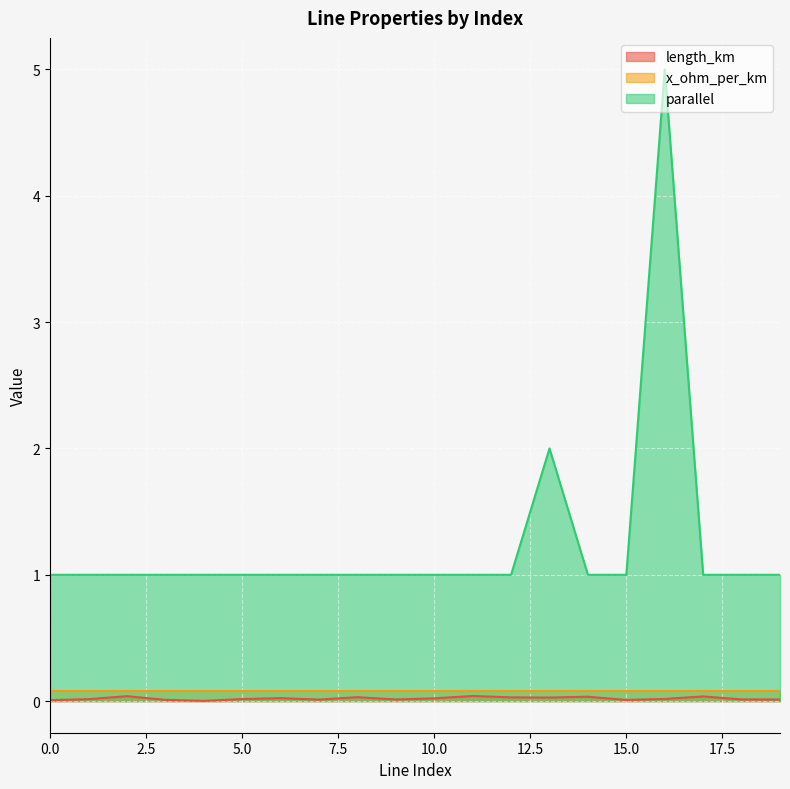

What is the value of the parallel point at the 4th from the left?

1.0